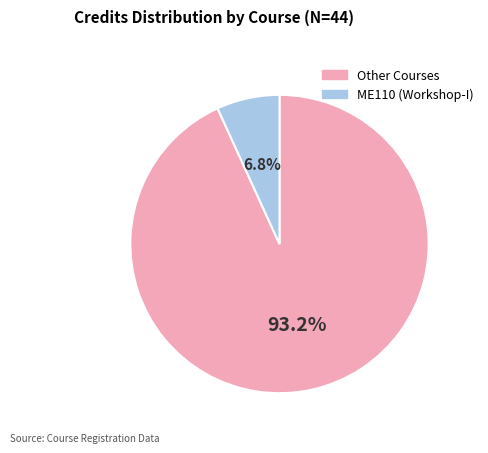

How many segments does this pie chart have?

2